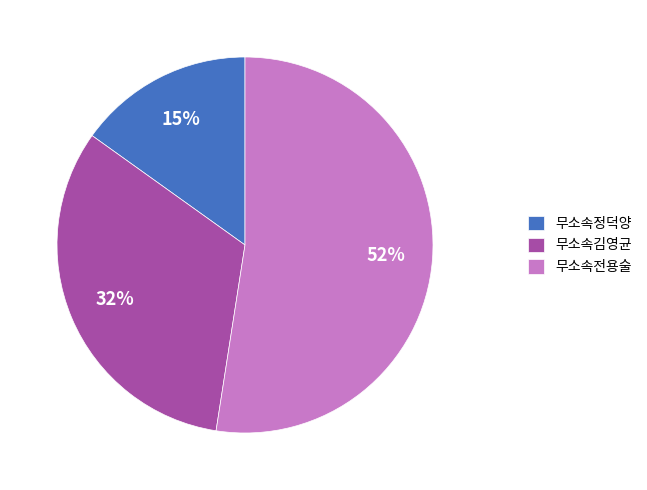

To the nearest percent, what is the difference between the 무소속김영균 and 무소속전용술 slice percentages?

20%